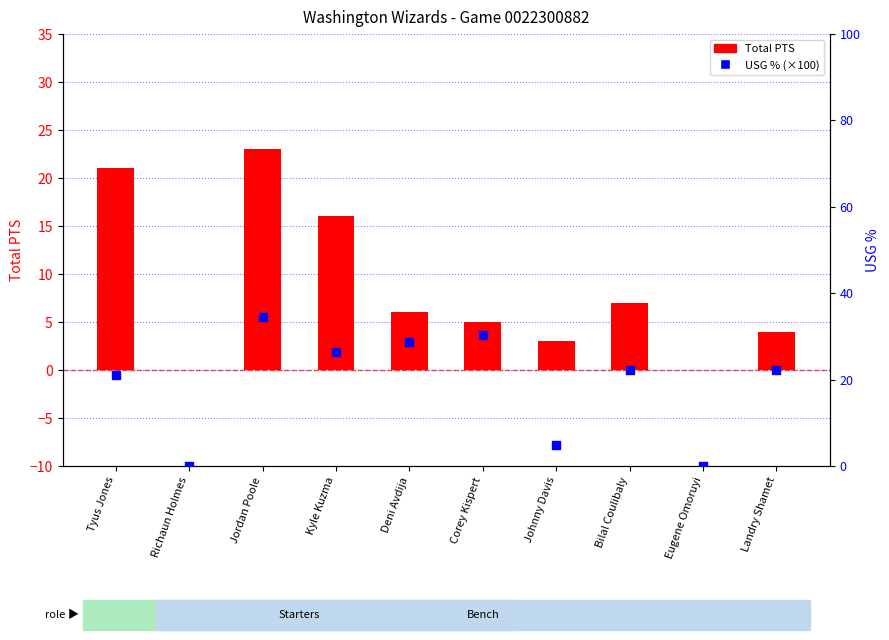

At how many categories does at least one series exceed 2?

8